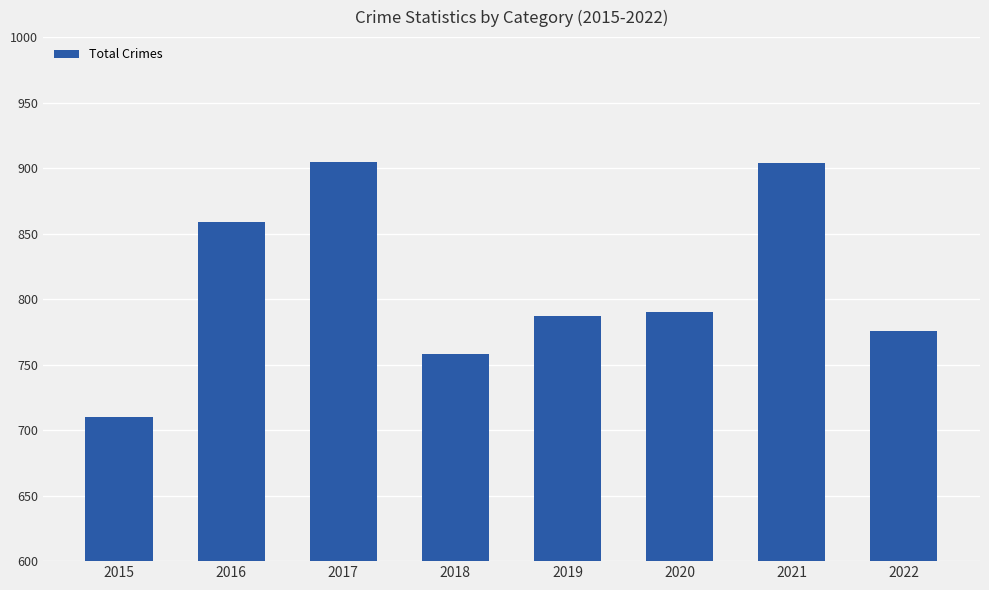

Which label corresponds to the smallest value in the chart?

2015